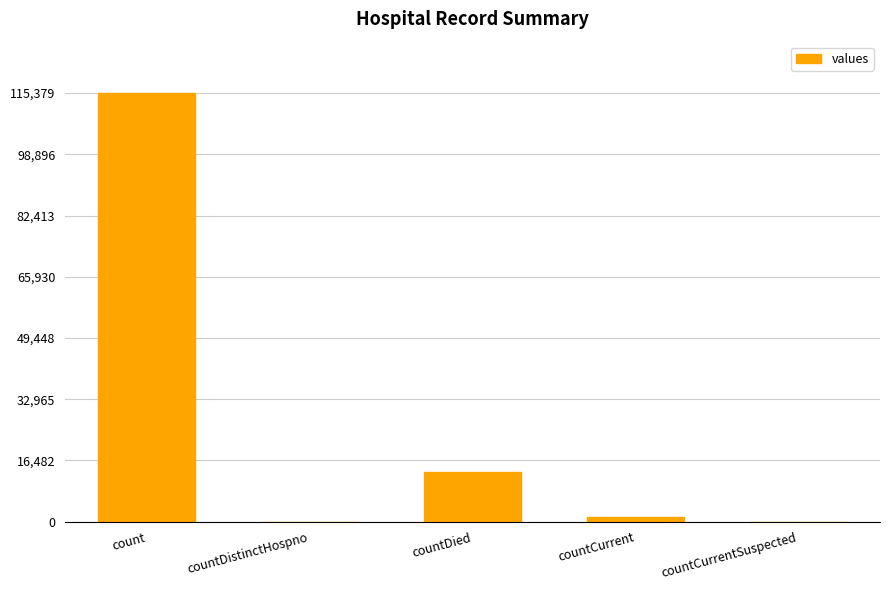

The chart shows a value of 61403 at countDistinctHospno. True or false?

False